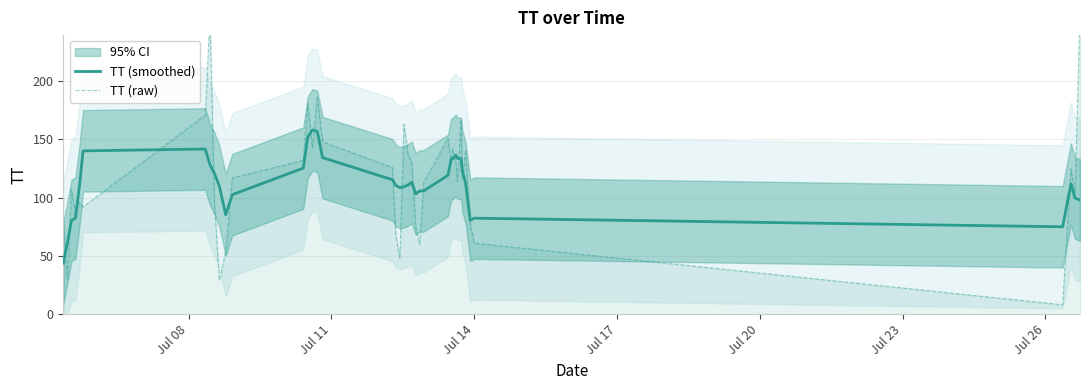

What is the lowest value of the TT (smoothed) series?

43.8